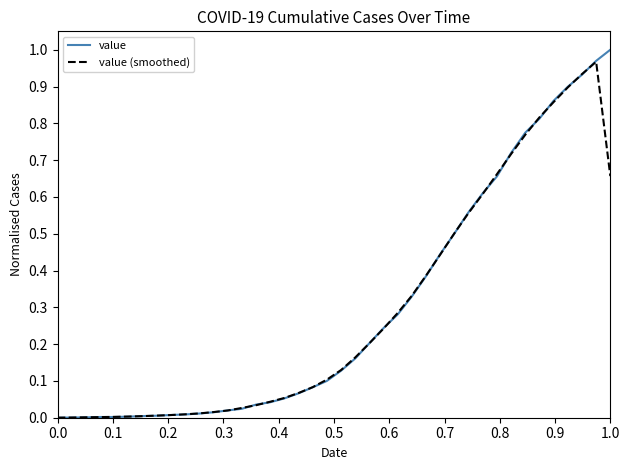

Which series has the widest spread of values?

value